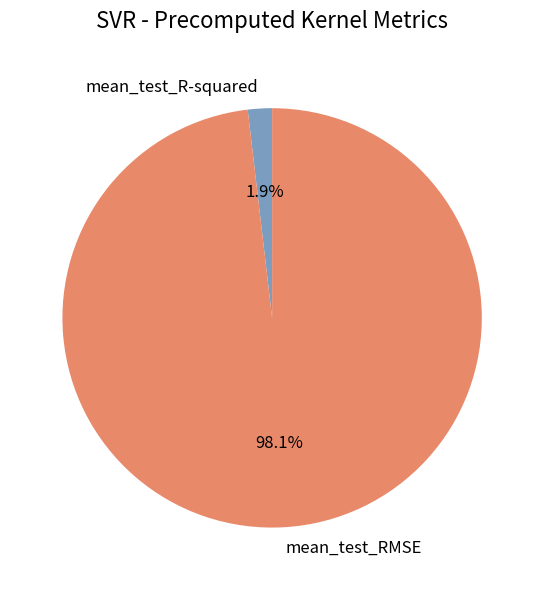

What percentage is the mean_test_R-squared slice, to the nearest percent?

2%